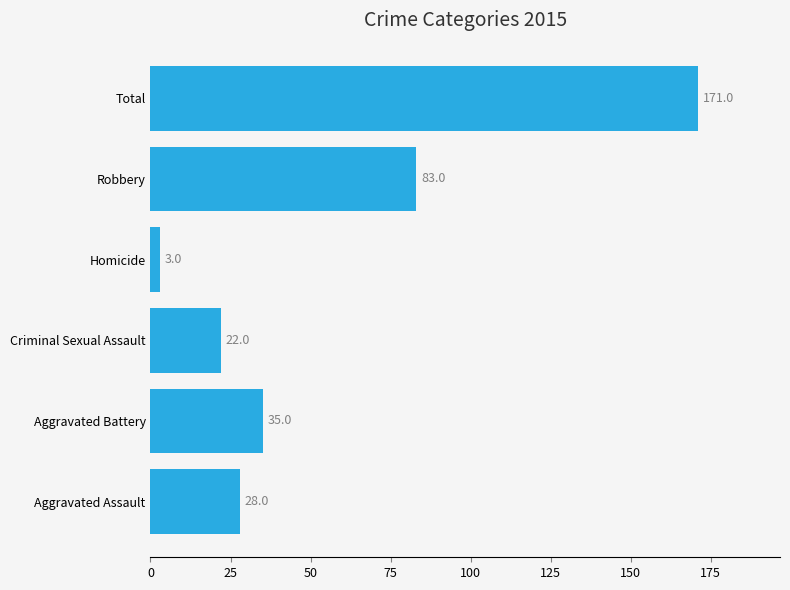

True or false: the data shows 46 at Aggravated Assault.

False